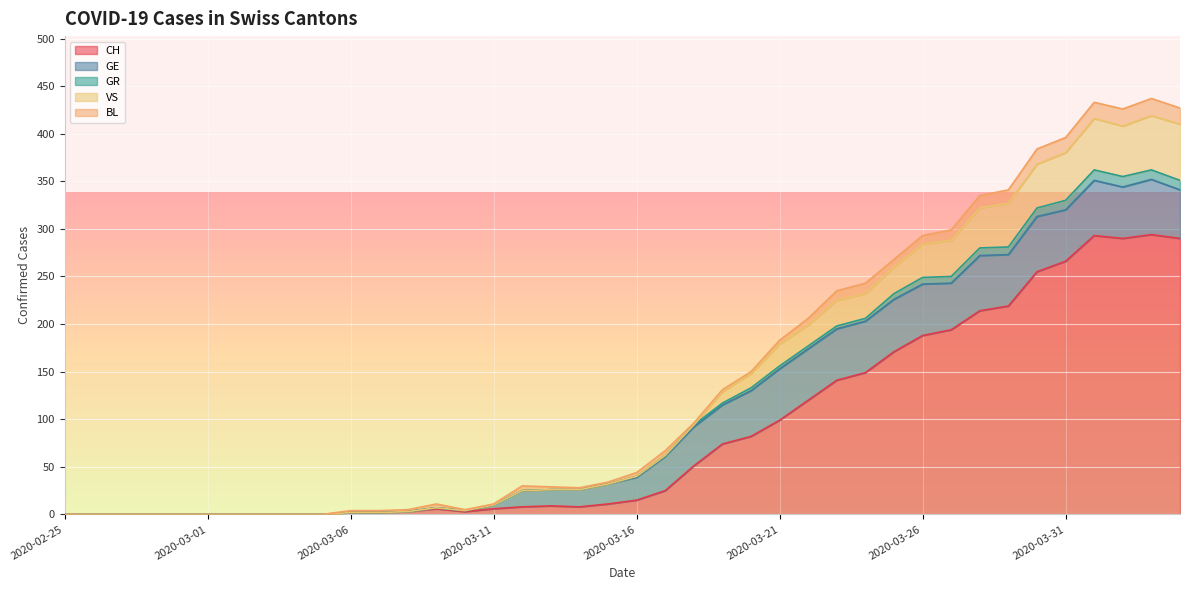

At which label does VS reach its peak?

2020-04-03